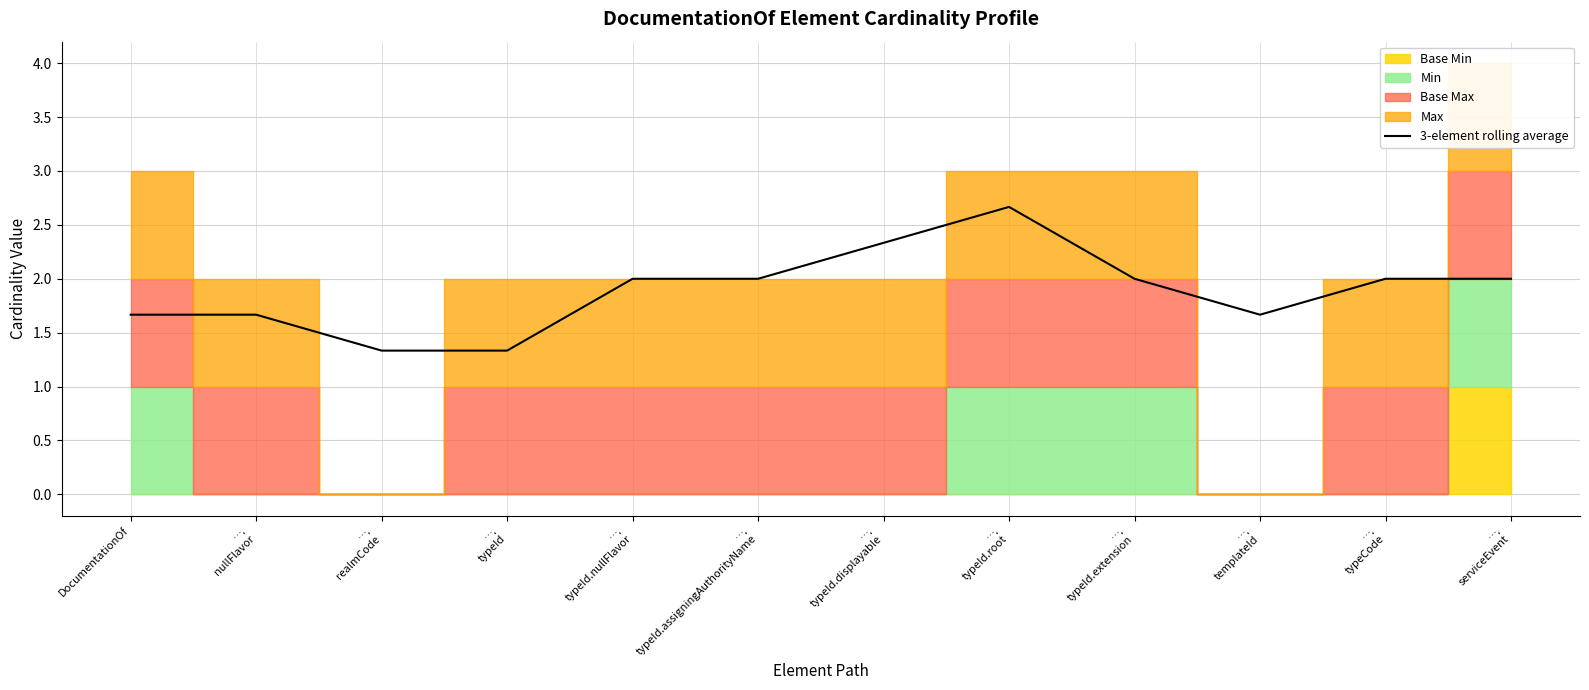

What value does the data have at ….
nullFlavor?

1.7